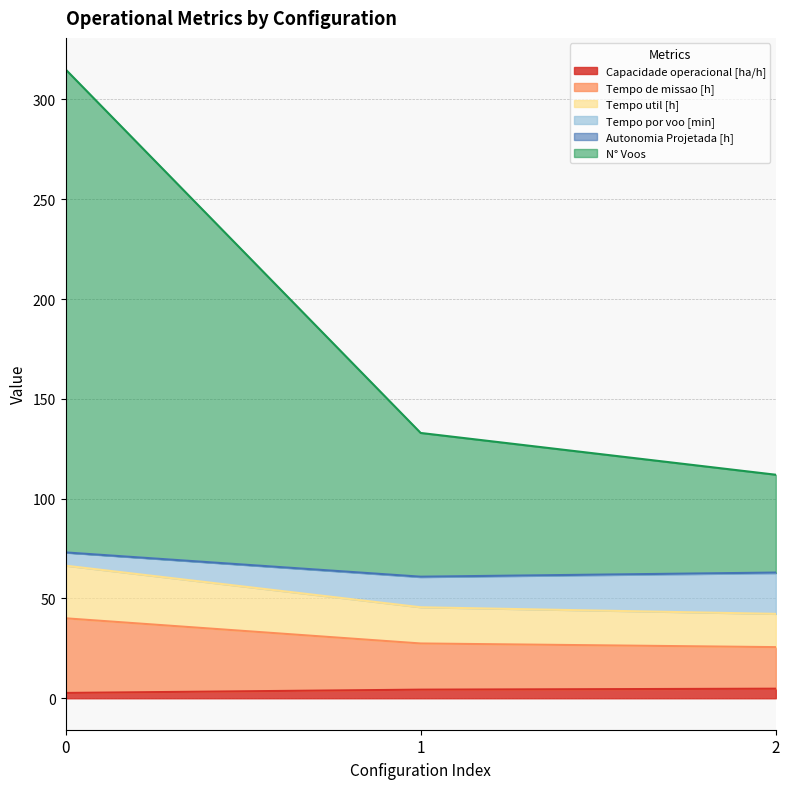

The value of Tempo de missao [h] at 0 is 28.9. True or false?

False